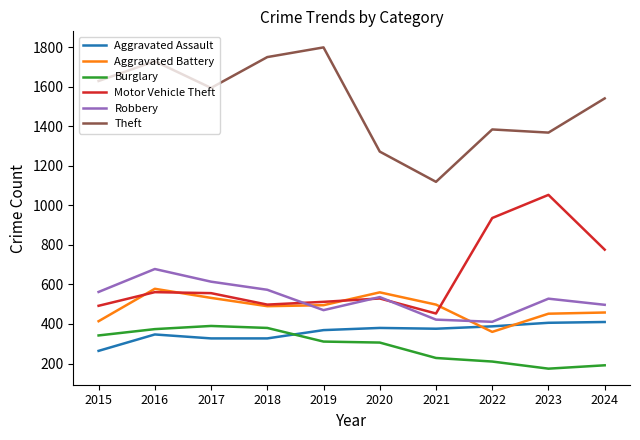

What is the difference between the second highest and minimum values in the Aggravated Battery series?

200